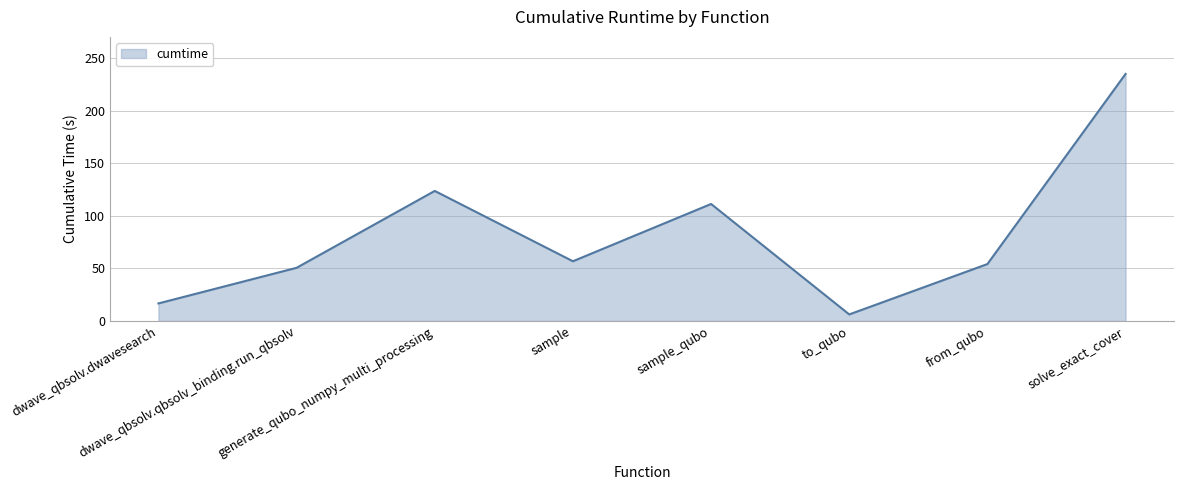

Rank the categories by value from lowest to highest.

to_qubo, dwave_qbsolv.dwavesearch, dwave_qbsolv.qbsolv_binding.run_qbsolv, from_qubo, sample, sample_qubo, generate_qubo_numpy_multi_processing, solve_exact_cover